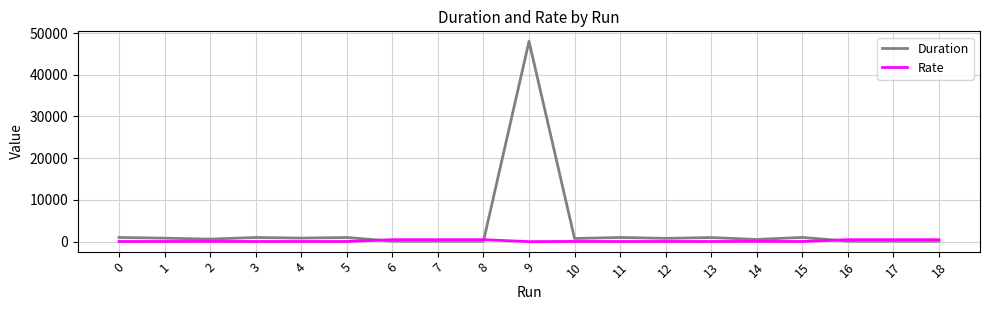

List the series in order of their overall mean, lowest first.

Rate, Duration